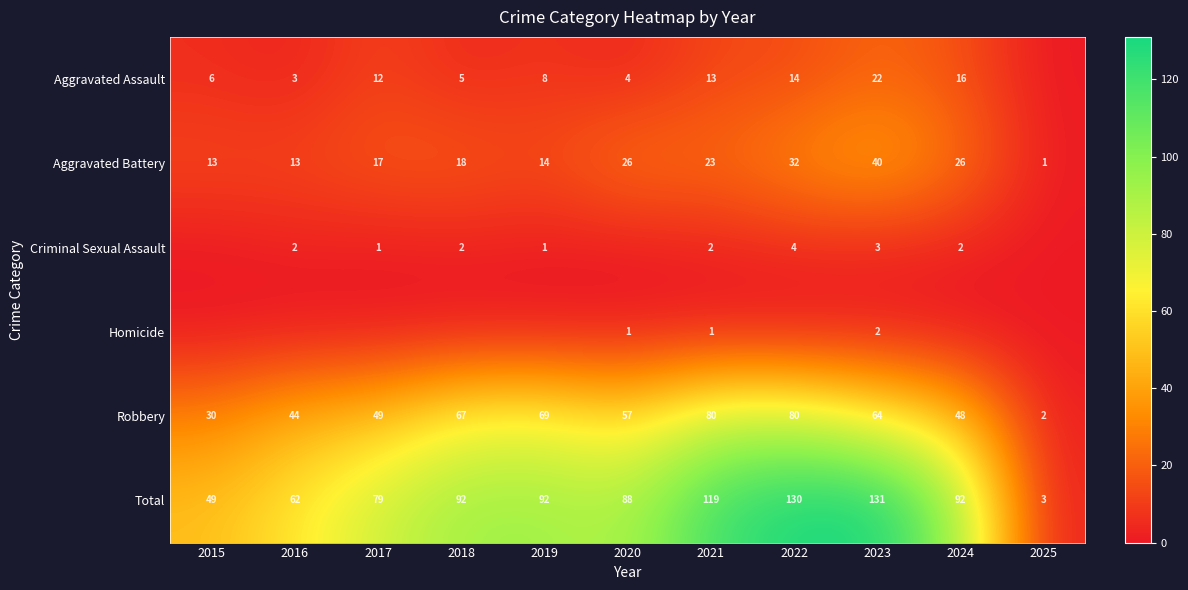

At which label does Robbery first exceed 57?

2018